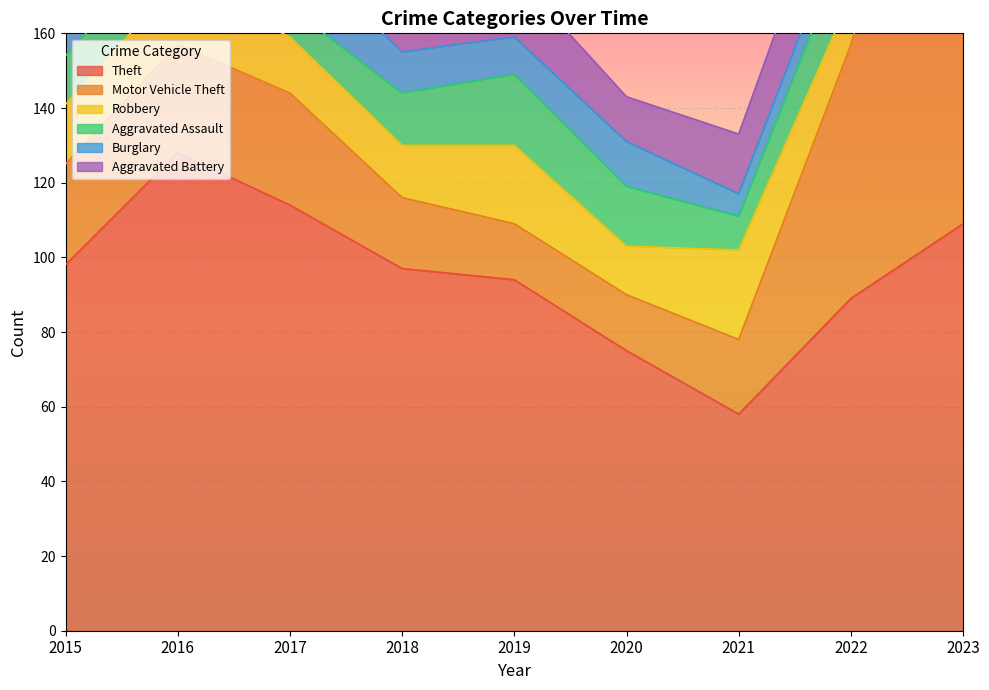

True or false: Robbery and Theft intersect in this chart.

False